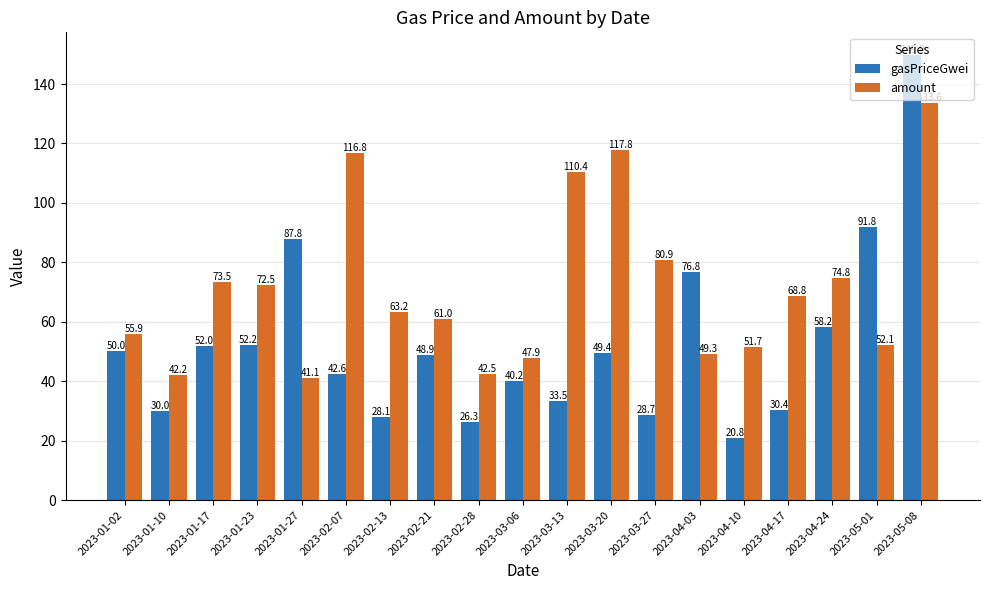

What is the maximum value shown in the chart?

149.9